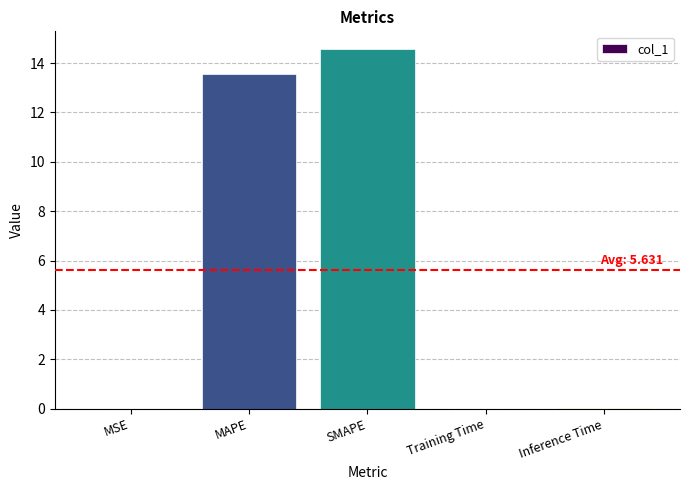

Is it true that the value at MSE is 0.0?

True